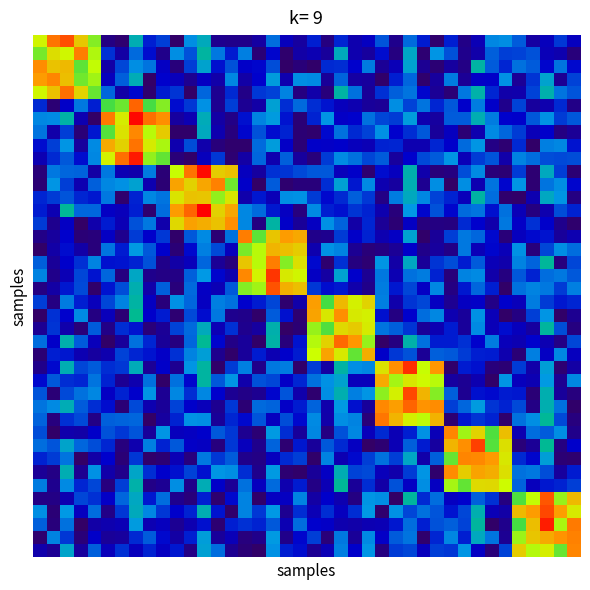

How many data points does each series have?

40